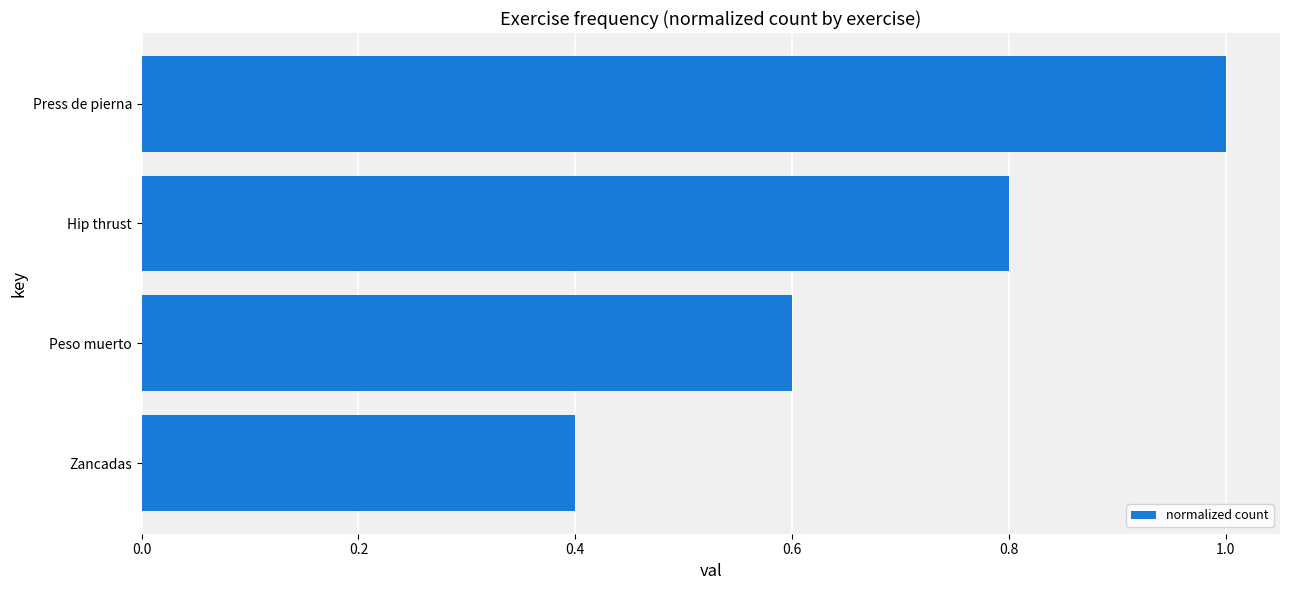

Rank the categories by value from lowest to highest.

Zancadas, Peso muerto, Hip thrust, Press de pierna